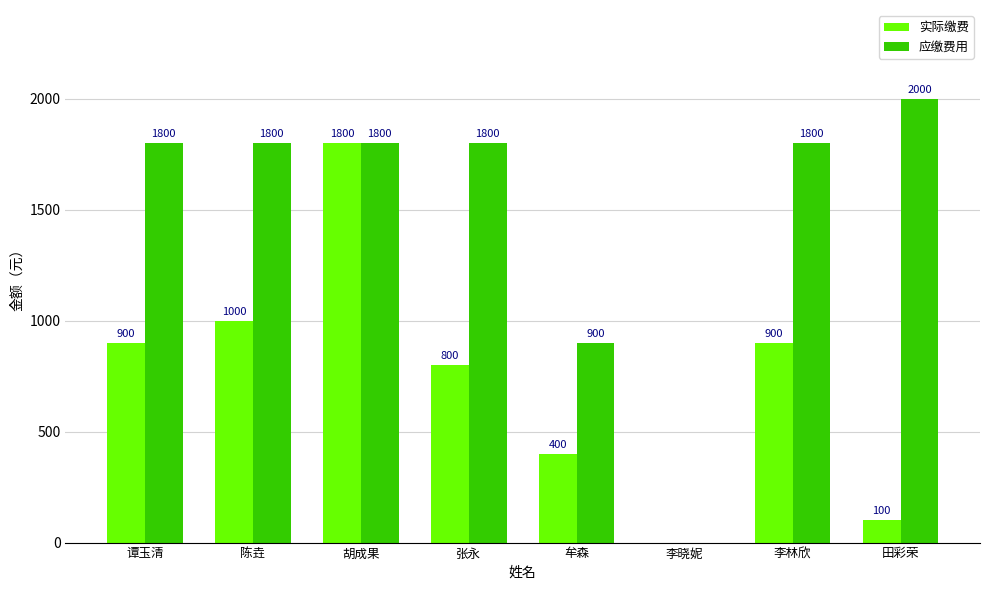

Is it true that 应缴费用 equals 1800 at 陈垚?

True